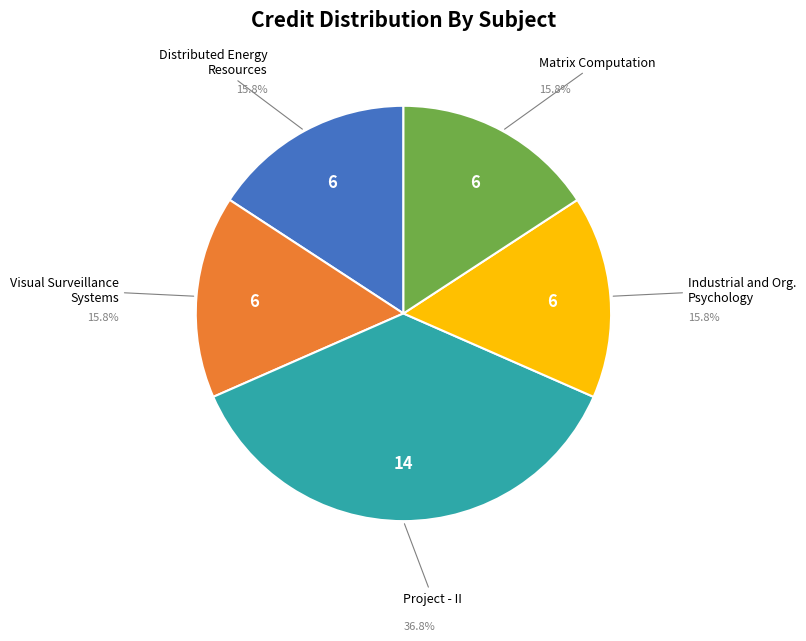

To the nearest percent, what is the difference between the largest and smallest slice percentages?

21%